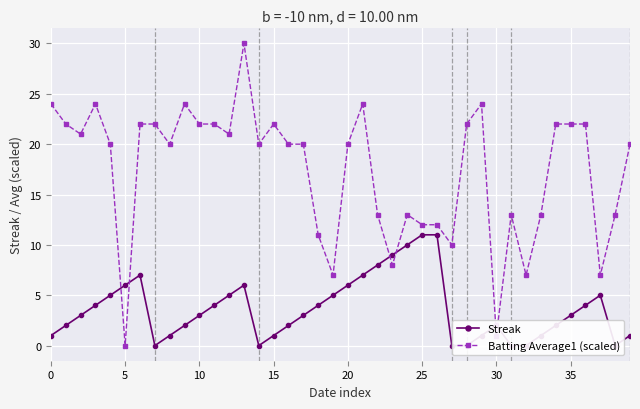

Is it true that Batting Average1 (scaled) equals 6.5 at 35?

False